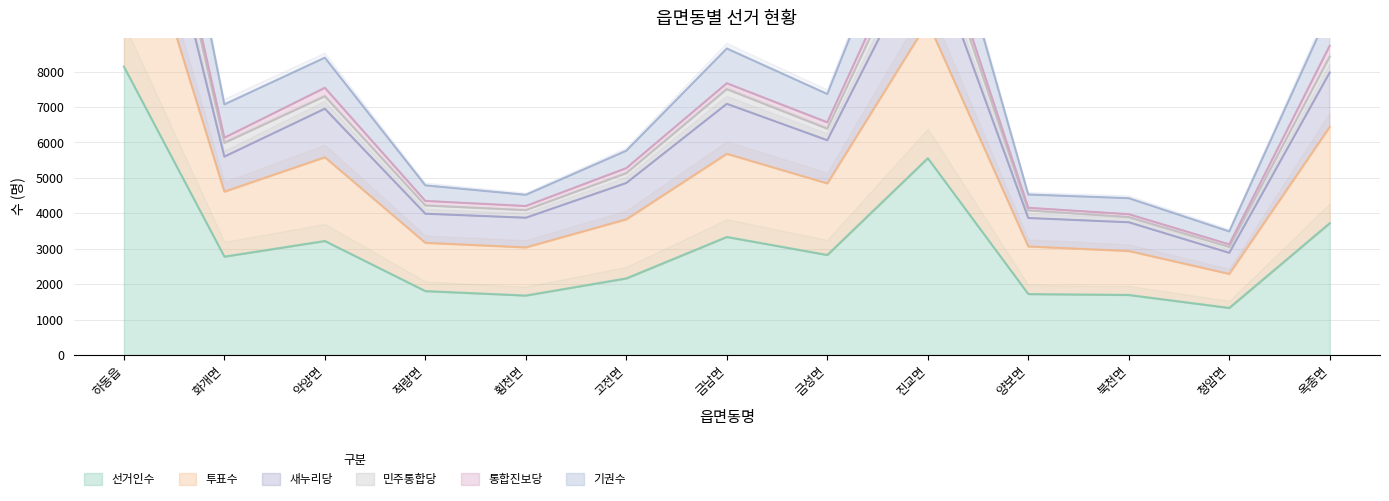

At which label is 선거인수 closest to 4733?

진교면